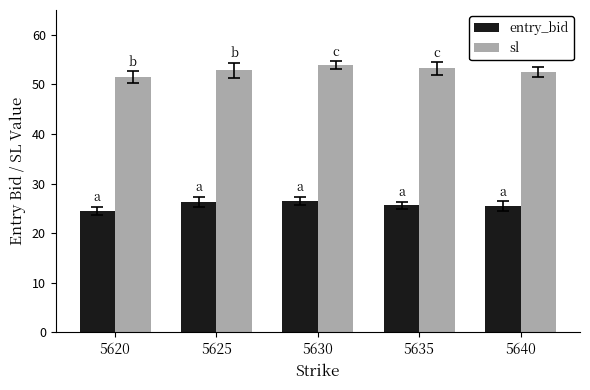

What is the total value across all series at 5635?

78.8